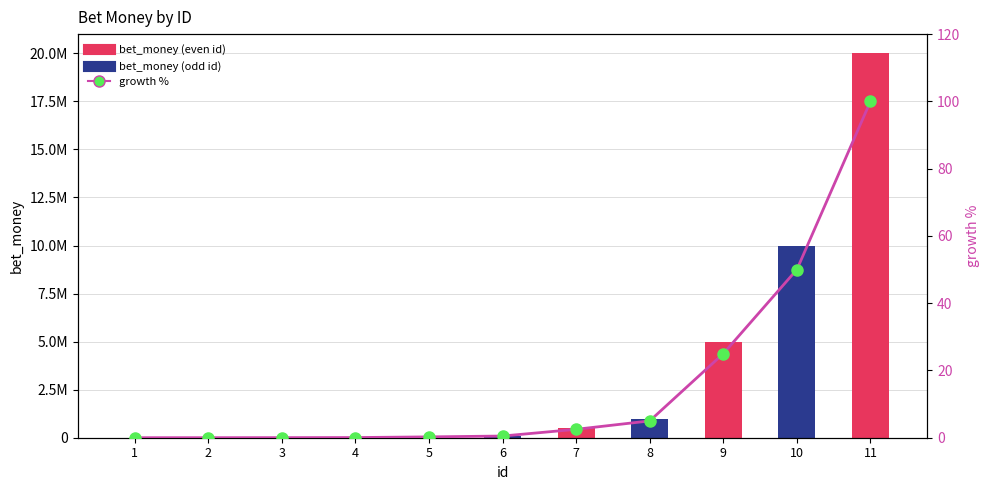

List the labels in order of growth % value, largest first.

11, 10, 9, 8, 7, 6, 5, 4, 3, 2, 1